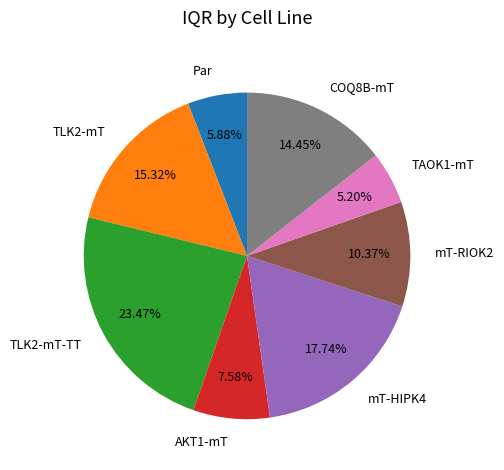

Rank the categories by value from highest to lowest.

TLK2-mT-TT, mT-HIPK4, TLK2-mT, COQ8B-mT, mT-RIOK2, AKT1-mT, Par, TAOK1-mT